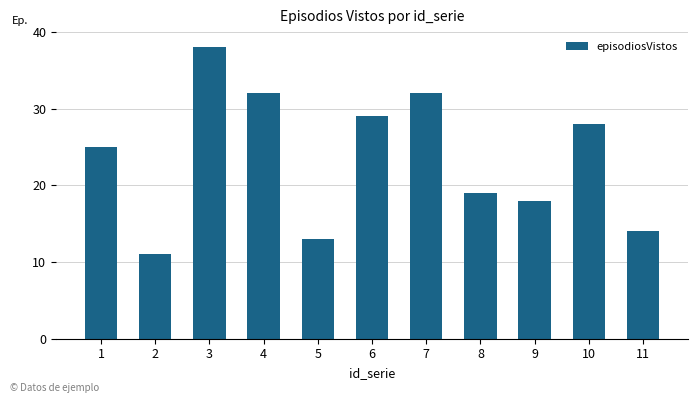

What is the maximum value shown in the chart?

38